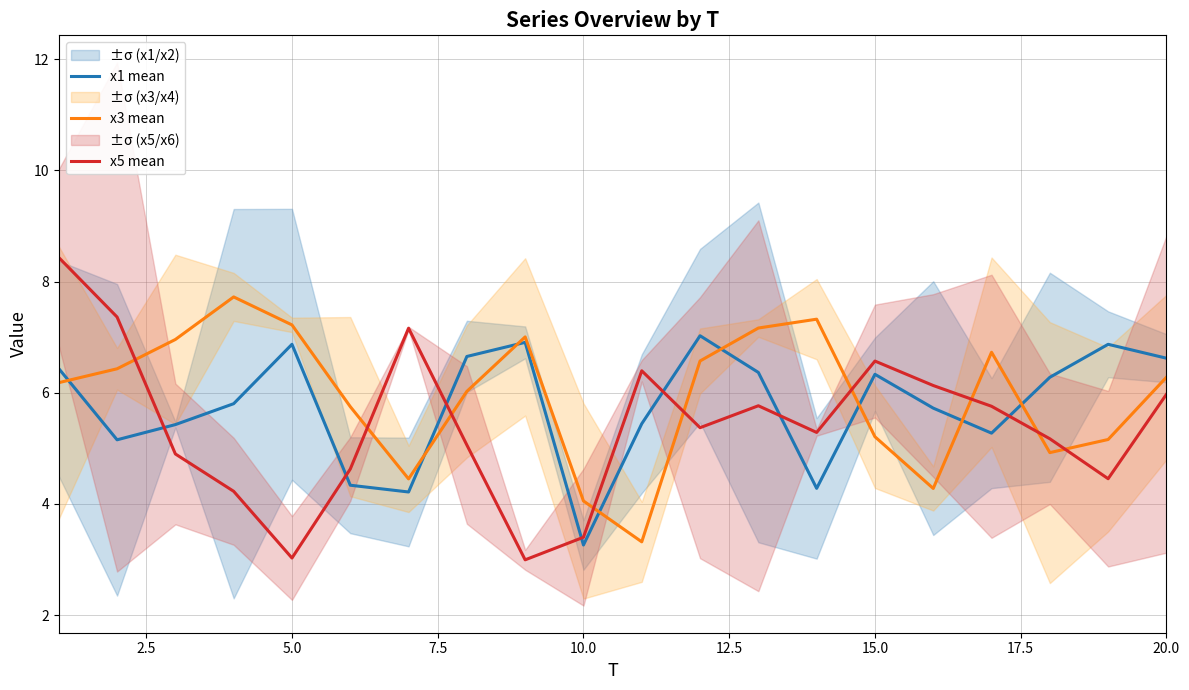

True or false: x3 mean has a value of 12.4 at 5.0.

False